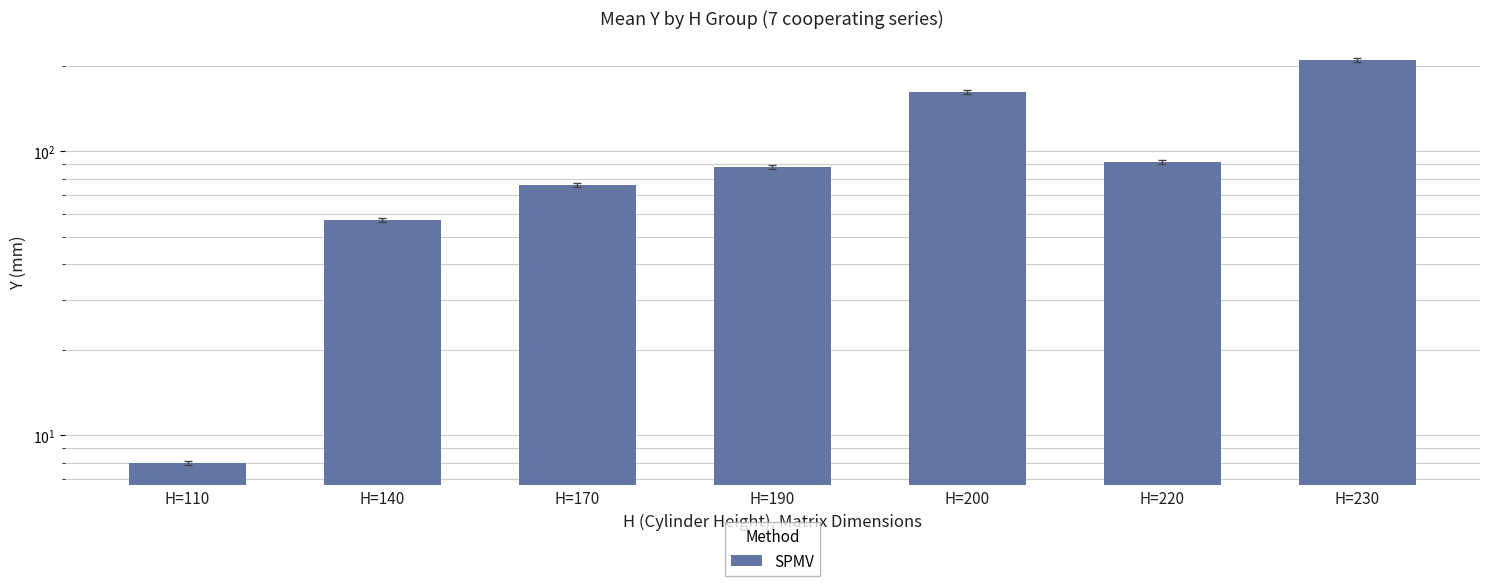

Rank the categories by value from lowest to highest.

H=110, H=140, H=170, H=190, H=220, H=200, H=230